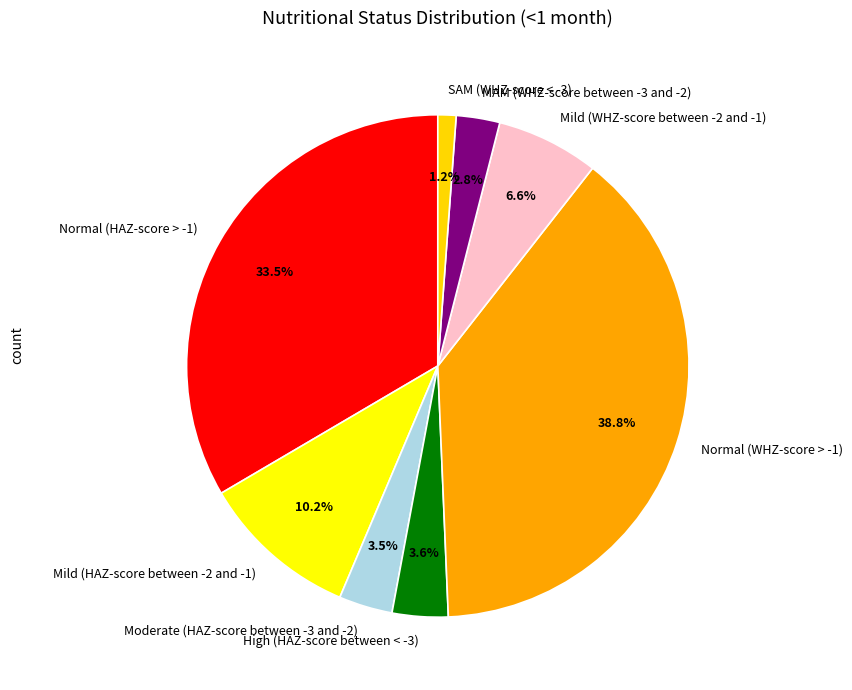

What portion of the pie excludes Mild (WHZ-score between -2 and -1)?

93.4%